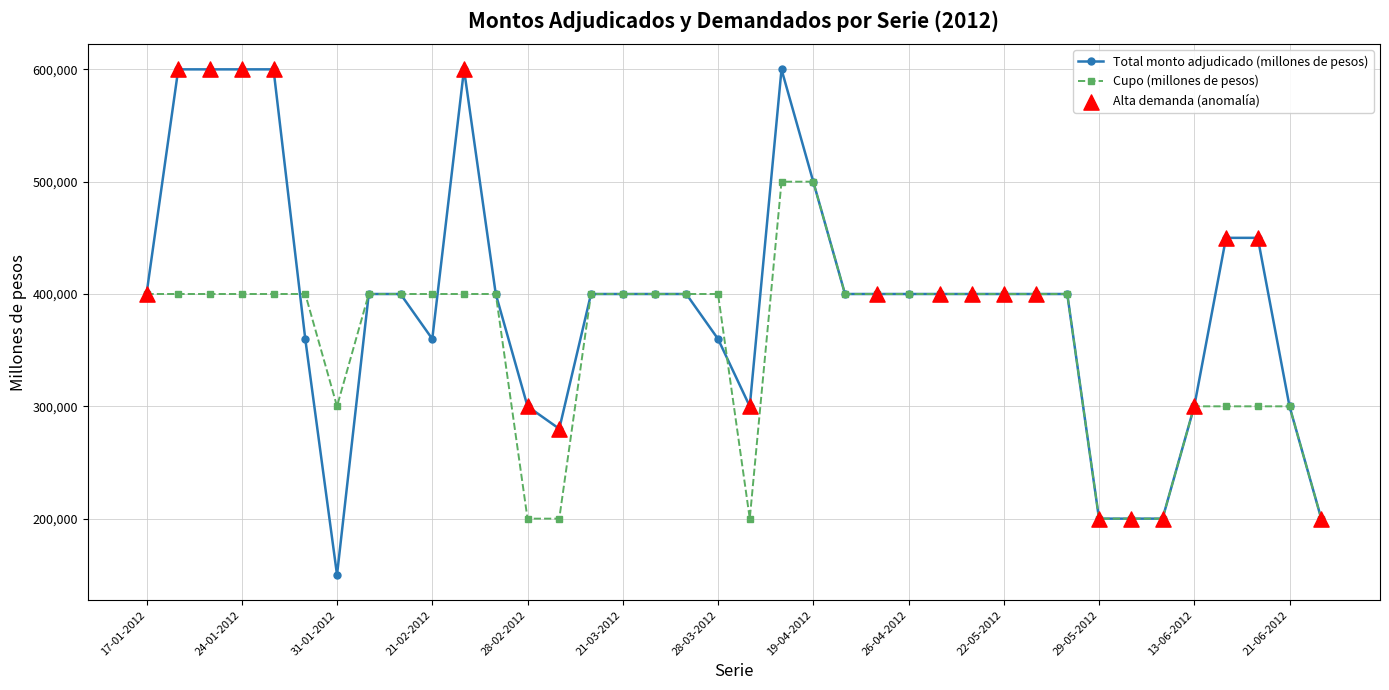

At how many categories does at least one series exceed 551667?

6